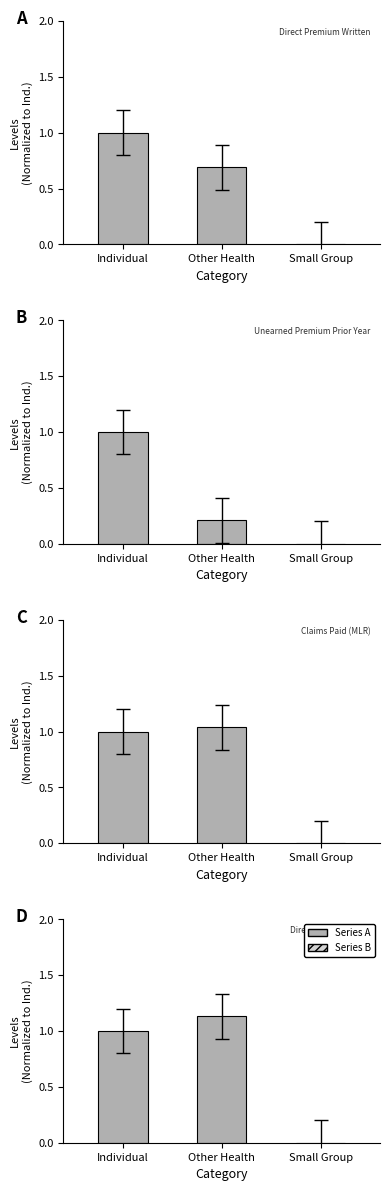

At Other Health, list the series in order from smallest to largest.

Unearned Premium Prior Year, Direct Premium Written, Claims Paid (MLR), Direct Claim Liability